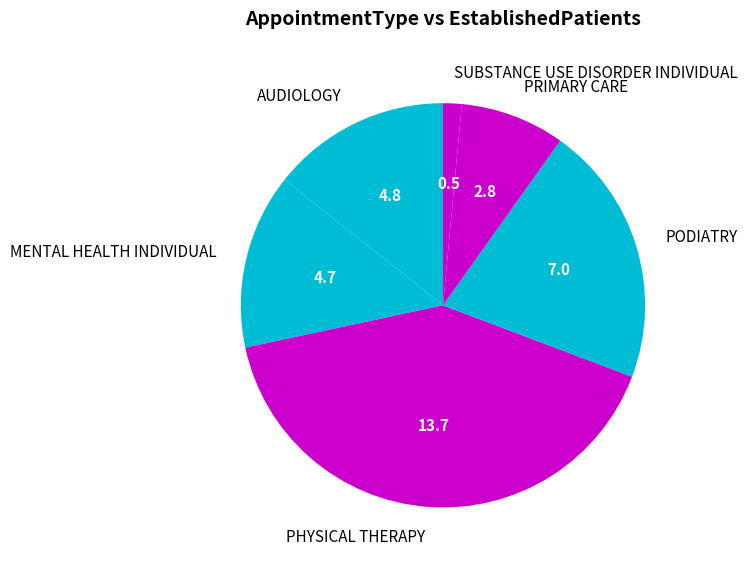

Is there any slice that represents more than half of the pie?

No